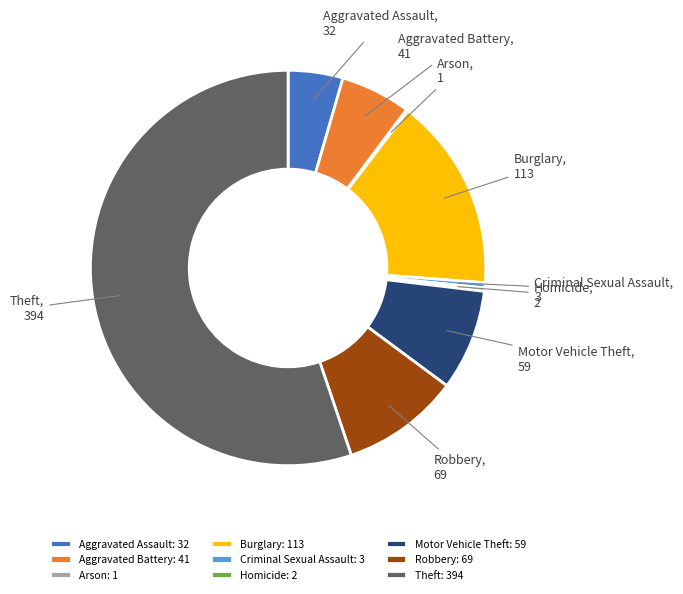

Is it true that Aggravated Battery: 41 is 17% of the pie?

False